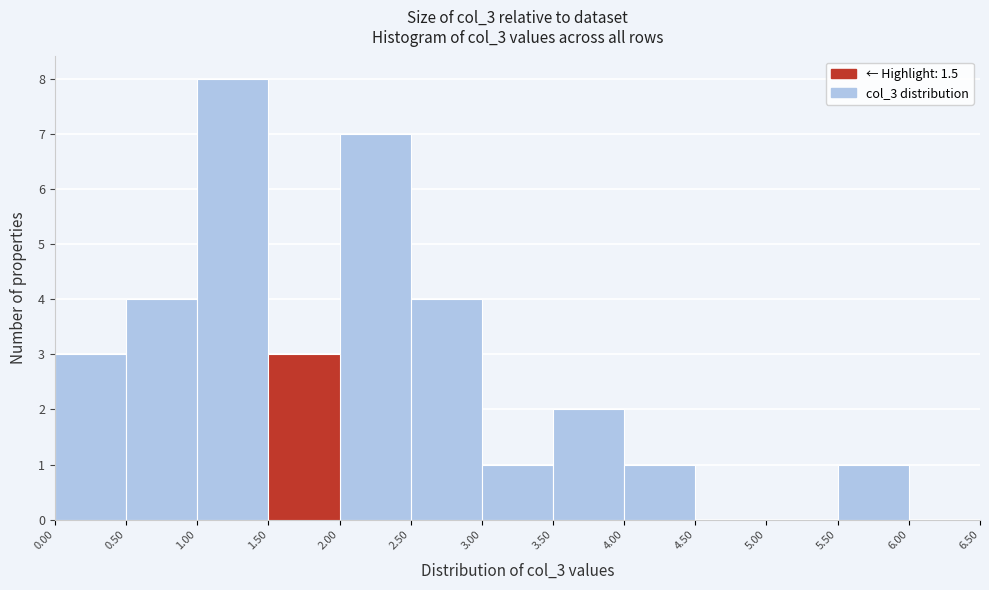

Over which range of the x-axis is the bar tallest?

1.00 to 1.50